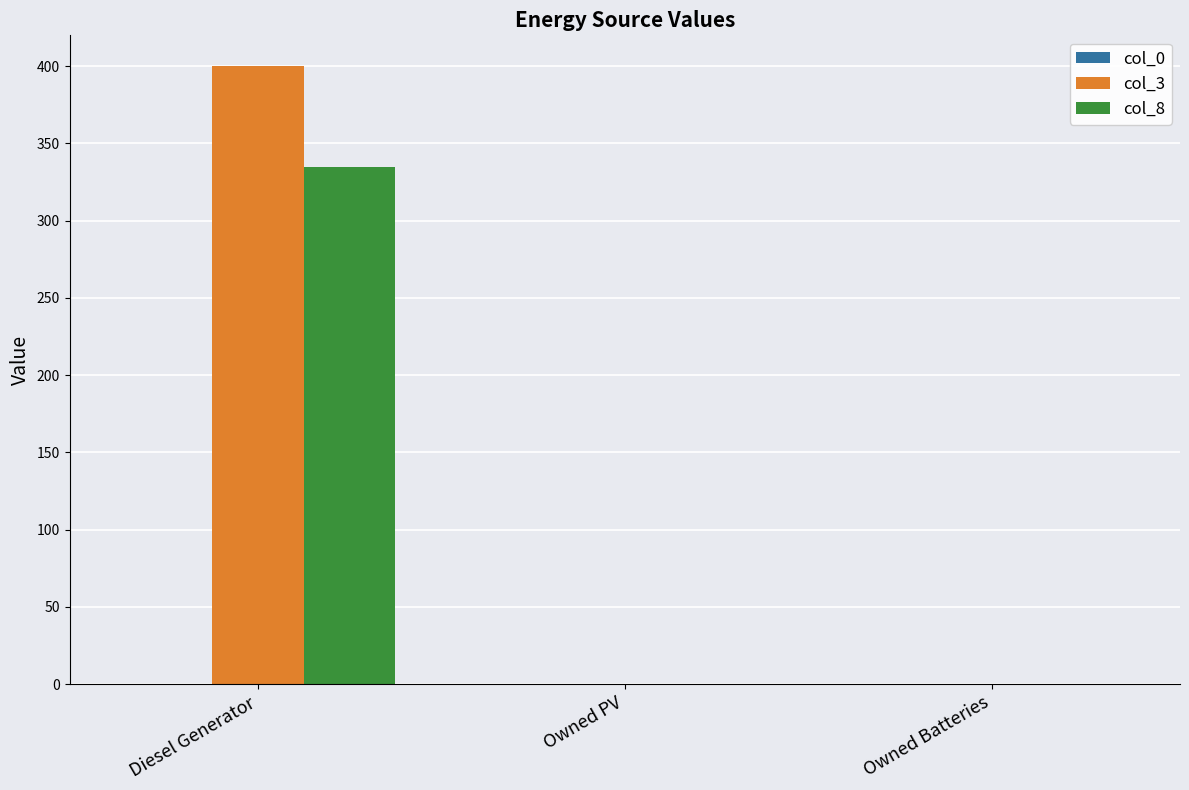

Between Diesel Generator and Owned PV, which series saw the biggest shift?

col_3